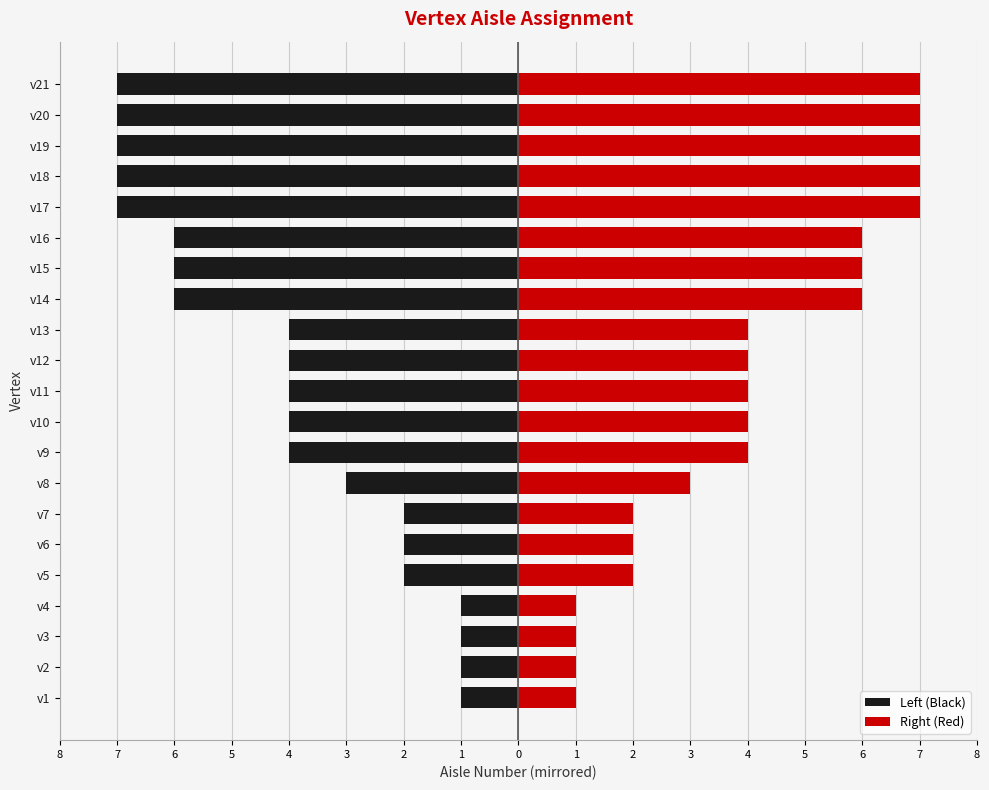

Reading right to left, extract all data points from this chart.

Left (Black): -7	-7	-7	-7	-7	-6	-6	-6	-4	-4	-4	-4	-4	-3	-2	-2	-2	-1	-1	-1	-1
Right (Red): 7	7	7	7	7	6	6	6	4	4	4	4	4	3	2	2	2	1	1	1	1